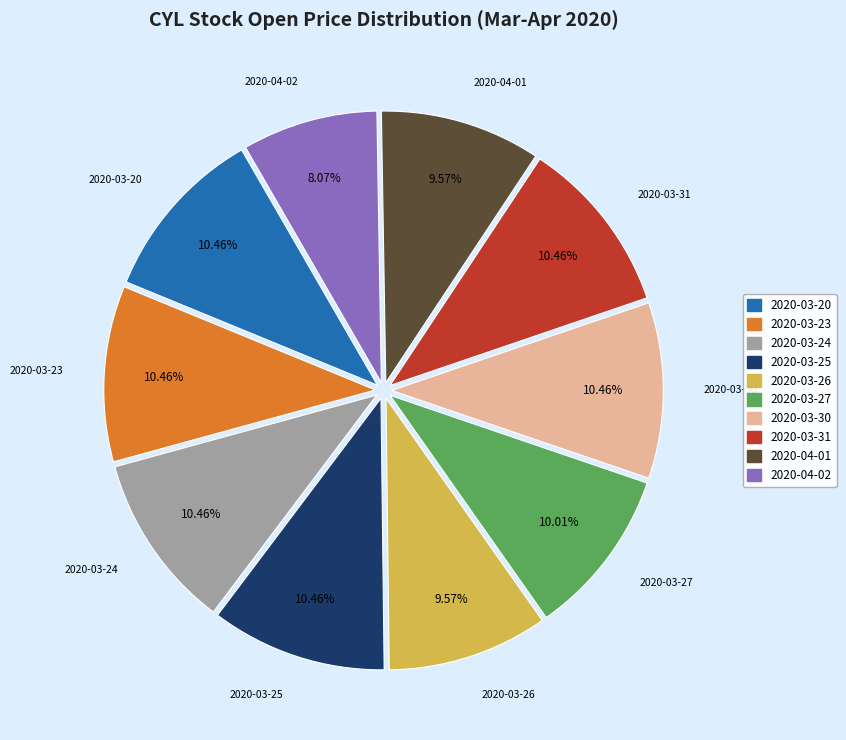

What percentage is NOT represented by 2020-03-31?

89.5%